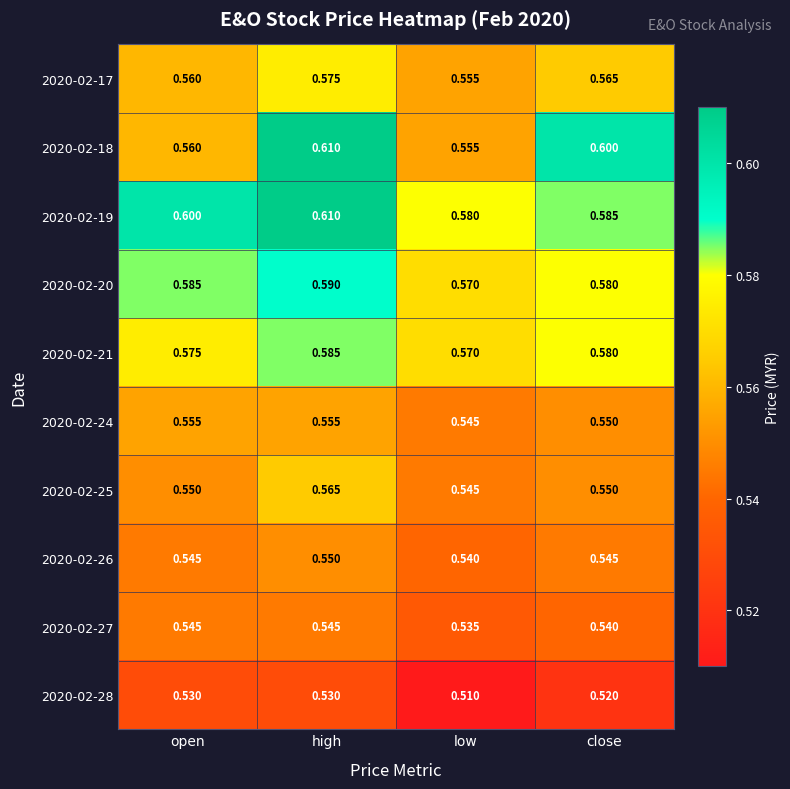

At which category is the sum across all series the highest?

high